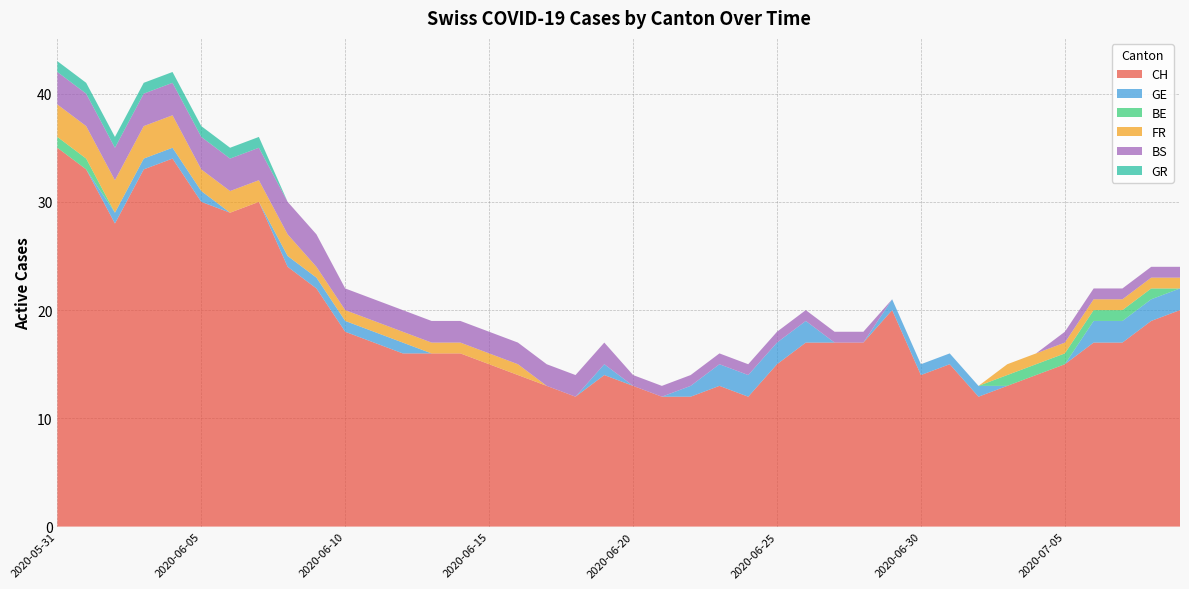

Reading left to right, list all the values displayed in this chart.

CH: 2020-05-31=35	2020-06-01=33	2020-06-02=28	2020-06-03=33	2020-06-04=34	2020-06-05=30	2020-06-06=29	2020-06-07=30	2020-06-08=24	2020-06-09=22	2020-06-10=18	2020-06-11=17	2020-06-12=16	2020-06-13=16	2020-06-14=16	2020-06-15=15	2020-06-16=14	2020-06-17=13	2020-06-18=12	2020-06-19=14	2020-06-20=13	2020-06-21=12	2020-06-22=12	2020-06-23=13	2020-06-24=12	2020-06-25=15	2020-06-26=17	2020-06-27=17	2020-06-28=17	2020-06-29=20	2020-06-30=14	2020-07-01=15	2020-07-02=12	2020-07-03=13	2020-07-04=14	2020-07-05=15	2020-07-06=17	2020-07-07=17	2020-07-08=19	2020-07-09=20
GE: 2020-05-31=0	2020-06-01=0	2020-06-02=1	2020-06-03=1	2020-06-04=1	2020-06-05=1	2020-06-06=0	2020-06-07=0	2020-06-08=1	2020-06-09=1	2020-06-10=1	2020-06-11=1	2020-06-12=1	2020-06-13=0	2020-06-14=0	2020-06-15=0	2020-06-16=0	2020-06-17=0	2020-06-18=0	2020-06-19=1	2020-06-20=0	2020-06-21=0	2020-06-22=1	2020-06-23=2	2020-06-24=2	2020-06-25=2	2020-06-26=2	2020-06-27=0	2020-06-28=0	2020-06-29=1	2020-06-30=1	2020-07-01=1	2020-07-02=1	2020-07-03=0	2020-07-04=0	2020-07-05=0	2020-07-06=2	2020-07-07=2	2020-07-08=2	2020-07-09=2
BE: 2020-05-31=1	2020-06-01=1	2020-06-02=0	2020-06-03=0	2020-06-04=0	2020-06-05=0	2020-06-06=0	2020-06-07=0	2020-06-08=0	2020-06-09=0	2020-06-10=0	2020-06-11=0	2020-06-12=0	2020-06-13=0	2020-06-14=0	2020-06-15=0	2020-06-16=0	2020-06-17=0	2020-06-18=0	2020-06-19=0	2020-06-20=0	2020-06-21=0	2020-06-22=0	2020-06-23=0	2020-06-24=0	2020-06-25=0	2020-06-26=0	2020-06-27=0	2020-06-28=0	2020-06-29=0	2020-06-30=0	2020-07-01=0	2020-07-02=0	2020-07-03=1	2020-07-04=1	2020-07-05=1	2020-07-06=1	2020-07-07=1	2020-07-08=1	2020-07-09=0
FR: 2020-05-31=3	2020-06-01=3	2020-06-02=3	2020-06-03=3	2020-06-04=3	2020-06-05=2	2020-06-06=2	2020-06-07=2	2020-06-08=2	2020-06-09=1	2020-06-10=1	2020-06-11=1	2020-06-12=1	2020-06-13=1	2020-06-14=1	2020-06-15=1	2020-06-16=1	2020-06-17=0	2020-06-18=0	2020-06-19=0	2020-06-20=0	2020-06-21=0	2020-06-22=0	2020-06-23=0	2020-06-24=0	2020-06-25=0	2020-06-26=0	2020-06-27=0	2020-06-28=0	2020-06-29=0	2020-06-30=0	2020-07-01=0	2020-07-02=0	2020-07-03=1	2020-07-04=1	2020-07-05=1	2020-07-06=1	2020-07-07=1	2020-07-08=1	2020-07-09=1
BS: 2020-05-31=3	2020-06-01=3	2020-06-02=3	2020-06-03=3	2020-06-04=3	2020-06-05=3	2020-06-06=3	2020-06-07=3	2020-06-08=3	2020-06-09=3	2020-06-10=2	2020-06-11=2	2020-06-12=2	2020-06-13=2	2020-06-14=2	2020-06-15=2	2020-06-16=2	2020-06-17=2	2020-06-18=2	2020-06-19=2	2020-06-20=1	2020-06-21=1	2020-06-22=1	2020-06-23=1	2020-06-24=1	2020-06-25=1	2020-06-26=1	2020-06-27=1	2020-06-28=1	2020-06-29=0	2020-06-30=0	2020-07-01=0	2020-07-02=0	2020-07-03=0	2020-07-04=0	2020-07-05=1	2020-07-06=1	2020-07-07=1	2020-07-08=1	2020-07-09=1
GR: 2020-05-31=1	2020-06-01=1	2020-06-02=1	2020-06-03=1	2020-06-04=1	2020-06-05=1	2020-06-06=1	2020-06-07=1	2020-06-08=0	2020-06-09=0	2020-06-10=0	2020-06-11=0	2020-06-12=0	2020-06-13=0	2020-06-14=0	2020-06-15=0	2020-06-16=0	2020-06-17=0	2020-06-18=0	2020-06-19=0	2020-06-20=0	2020-06-21=0	2020-06-22=0	2020-06-23=0	2020-06-24=0	2020-06-25=0	2020-06-26=0	2020-06-27=0	2020-06-28=0	2020-06-29=0	2020-06-30=0	2020-07-01=0	2020-07-02=0	2020-07-03=0	2020-07-04=0	2020-07-05=0	2020-07-06=0	2020-07-07=0	2020-07-08=0	2020-07-09=0